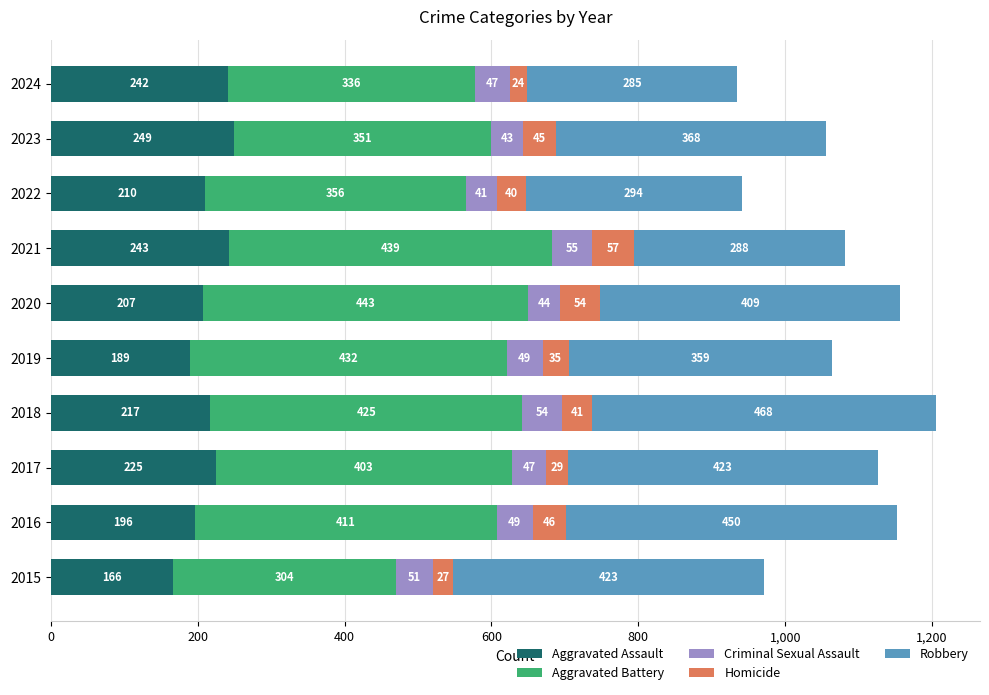

Which category has the highest value in the Aggravated Assault series?

2023